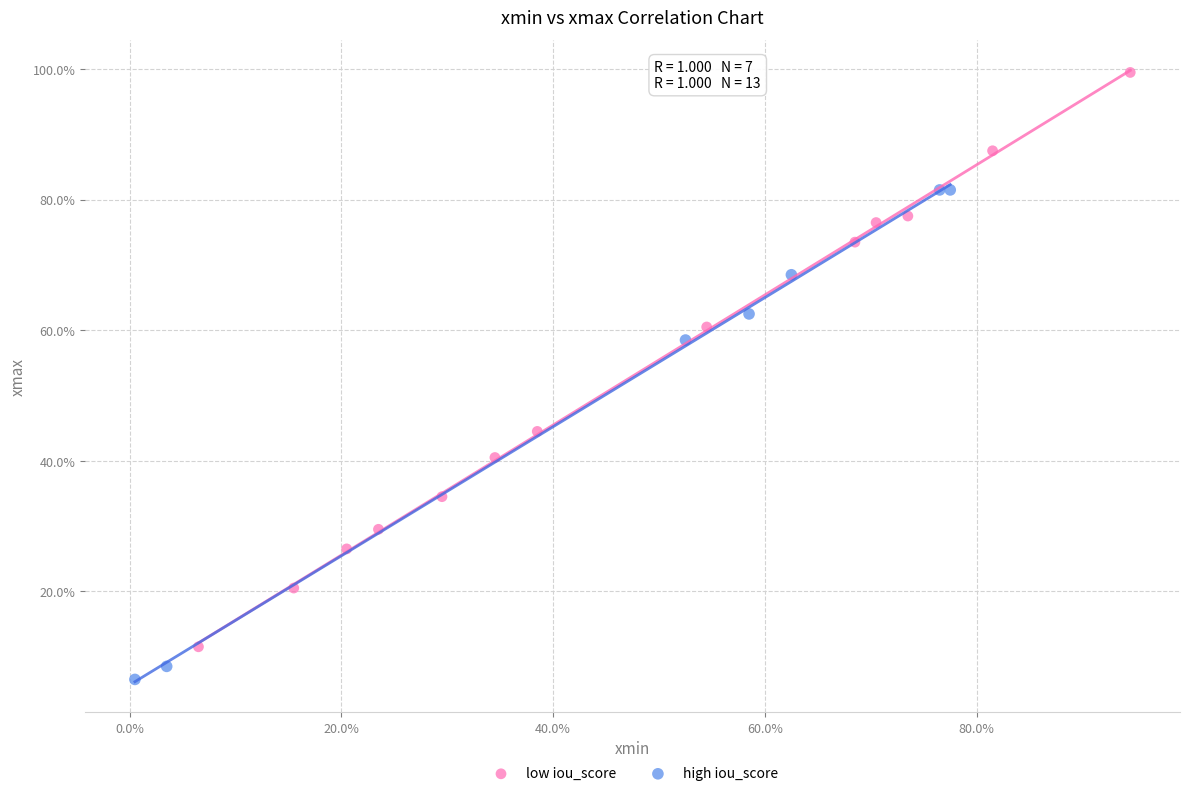

Which series has the widest spread of Y values?

low iou_score